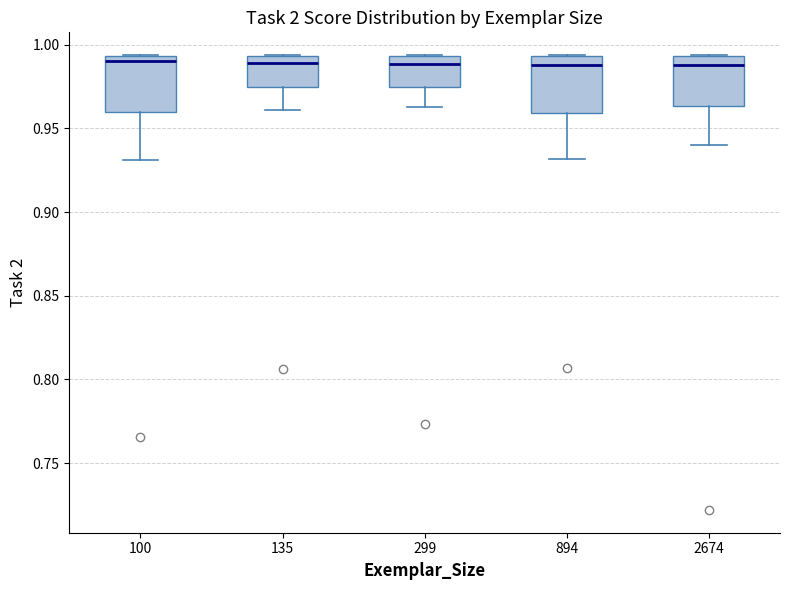

Reading left to right, transcribe this box plot: for each box, give where its median line is, the range the box spans, and where its two whiskers end, as read against the y-axis. The values are not printed on the chart, so give them approximately, as read against the axis.

100: median 0.990, box 0.960 to 0.995, whiskers 0.930 to 0.995
135: median 0.990, box 0.975 to 0.995, whiskers 0.960 to 0.995
299: median 0.990, box 0.975 to 0.995, whiskers 0.965 to 0.995
894: median 0.990, box 0.960 to 0.995, whiskers 0.930 to 0.995
2674: median 0.990, box 0.965 to 0.995, whiskers 0.940 to 0.995